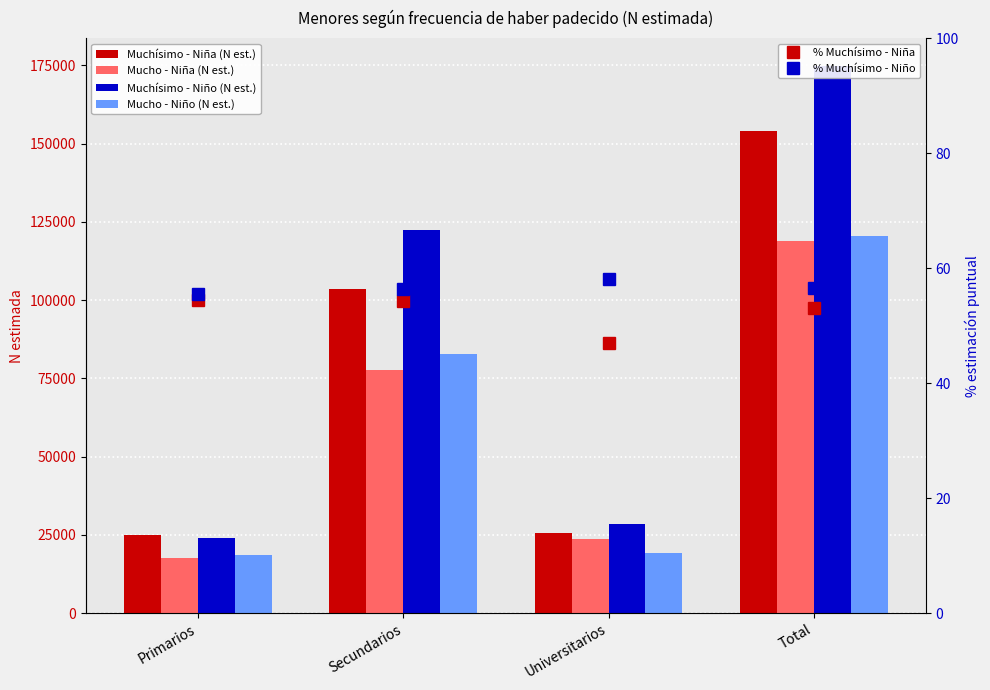

Which label corresponds to the smallest value in the chart?

Universitarios